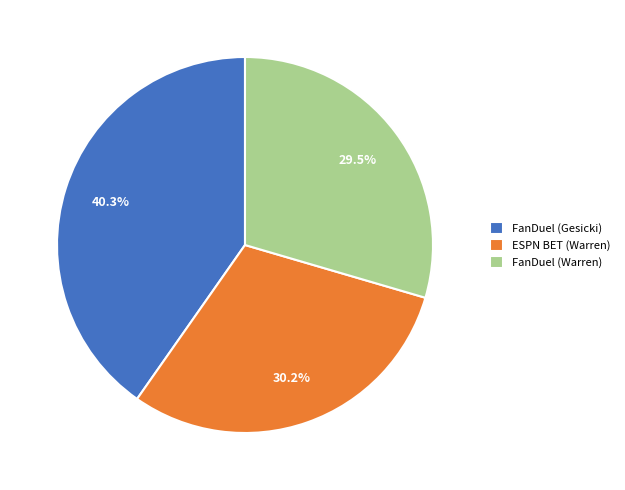

Which slice is the smallest?

FanDuel (Warren)